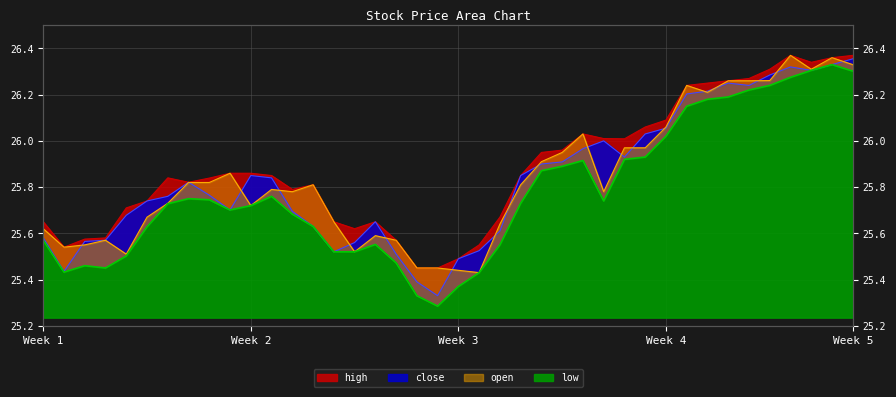

At how many categories does at least one series exceed 26?

14